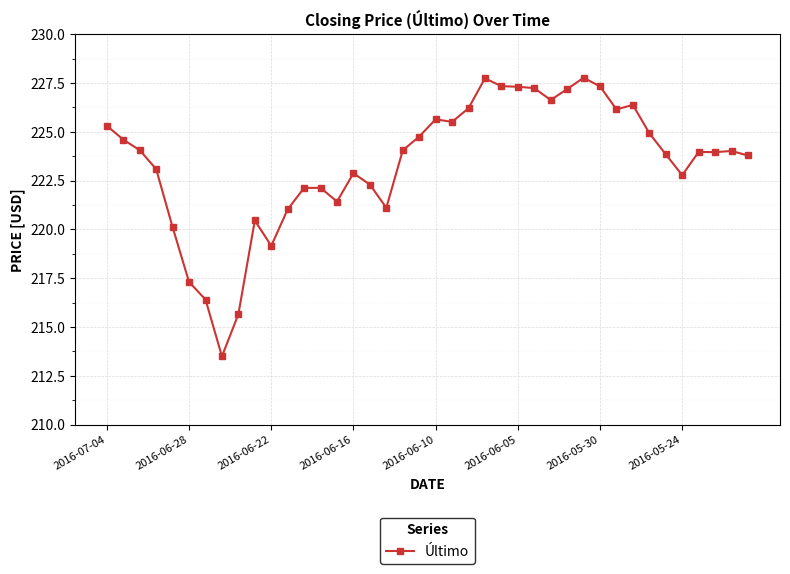

What is the minimum value shown in the chart?

213.5